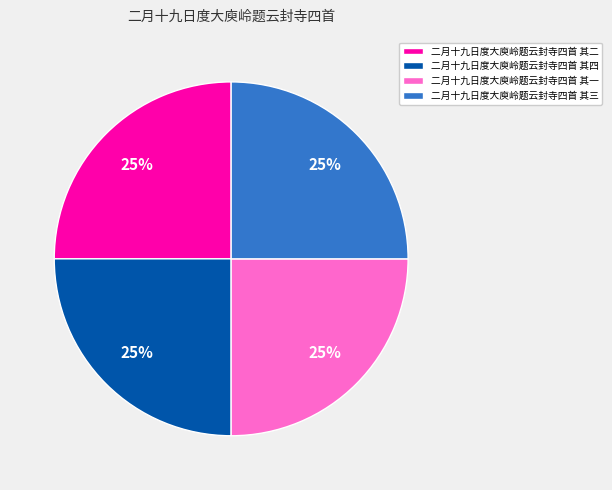

Is it true that 二月十九日度大庾岭题云封寺四首 其三 is 16% of the pie?

False